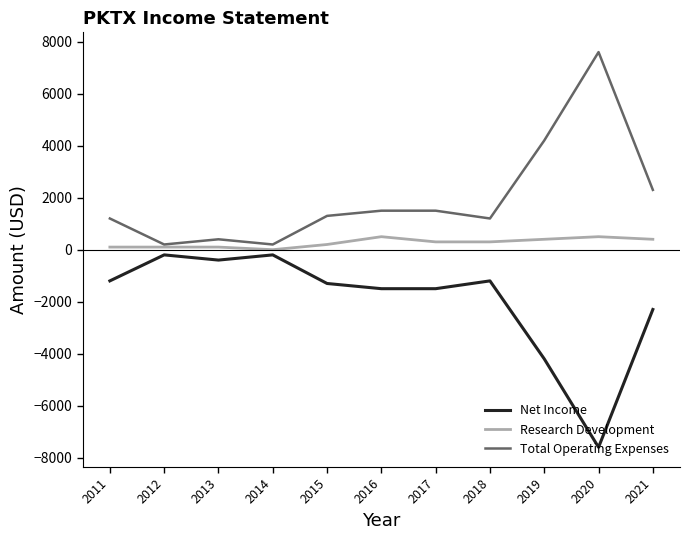

What are all the series names shown in the legend?

Net Income, Research Development, Total Operating Expenses